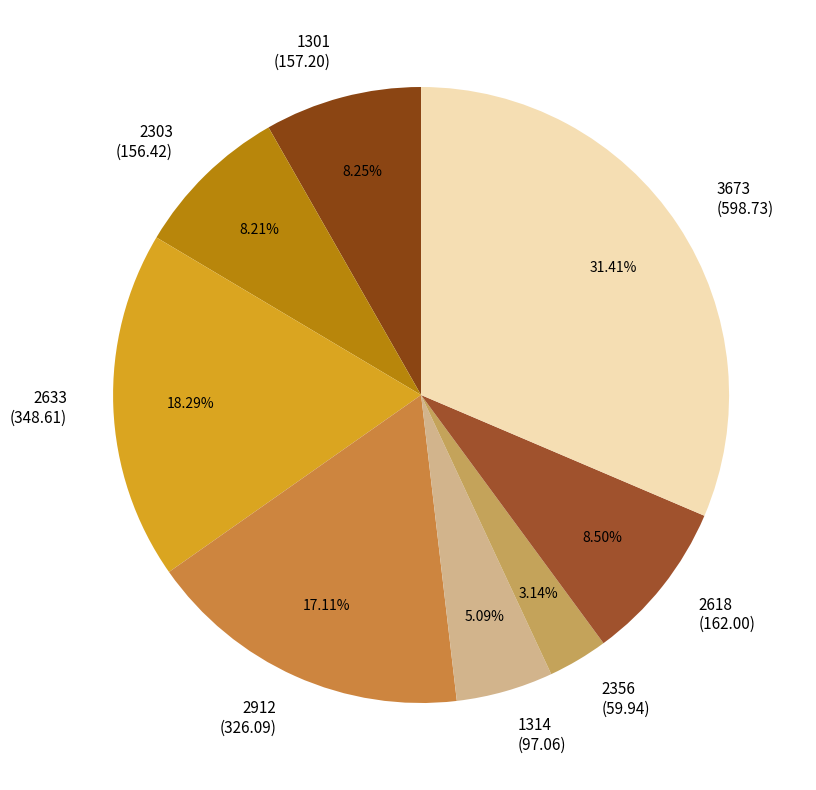

Is it true that 1301 is 1% of the pie?

False